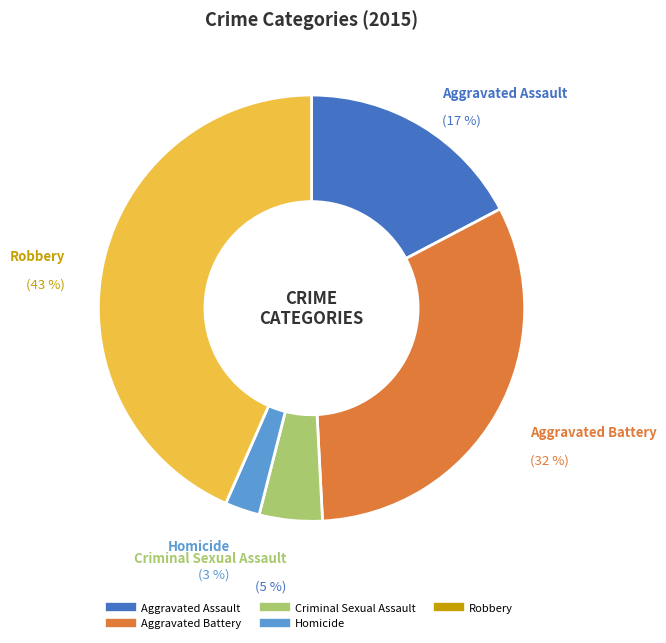

How many segments does this pie chart have?

5